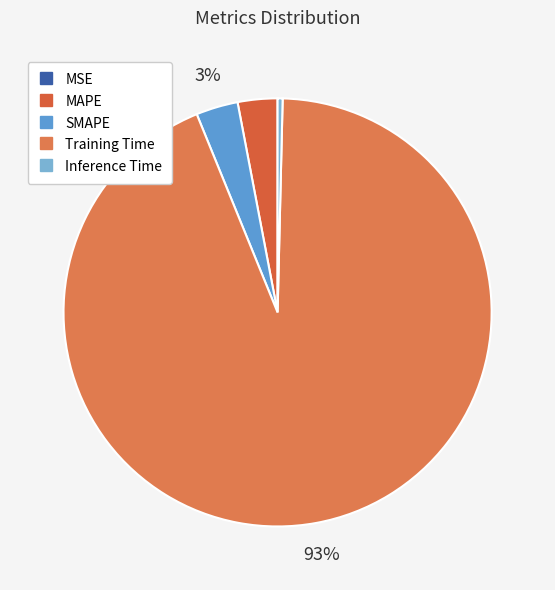

Is there any slice that represents more than half of the pie?

Yes